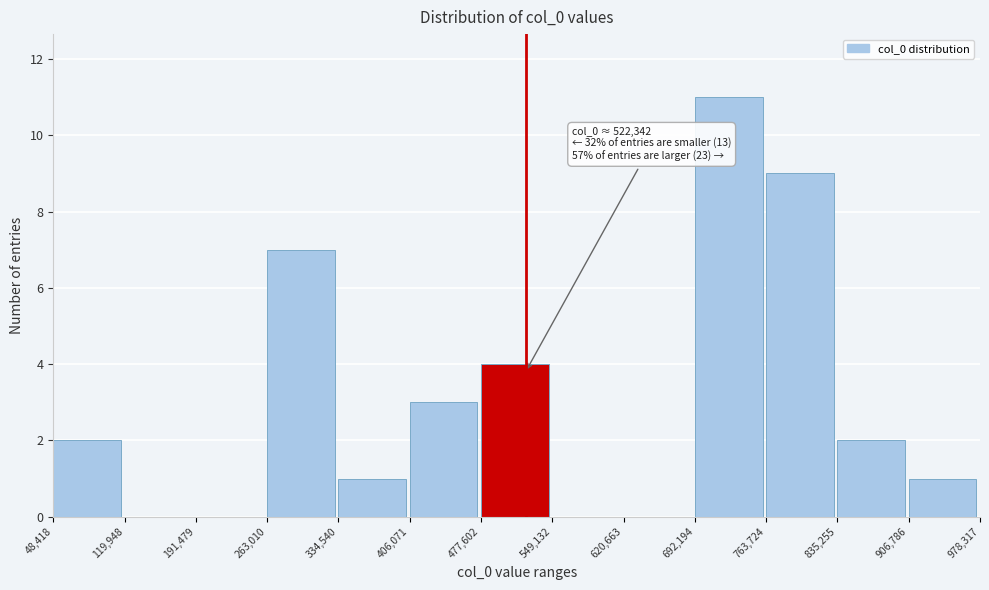

Which range on the x-axis has the tallest bar?

692,194 to 763,724